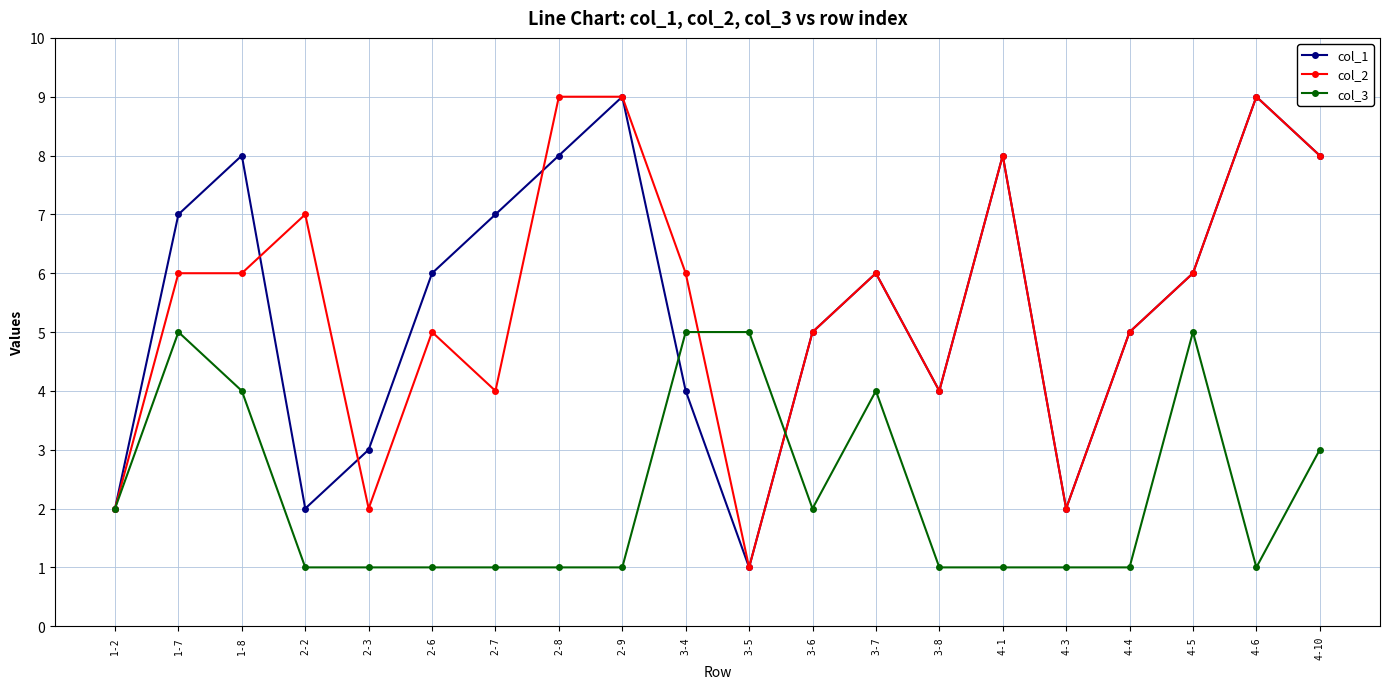

What is the minimum value shown in the chart?

1